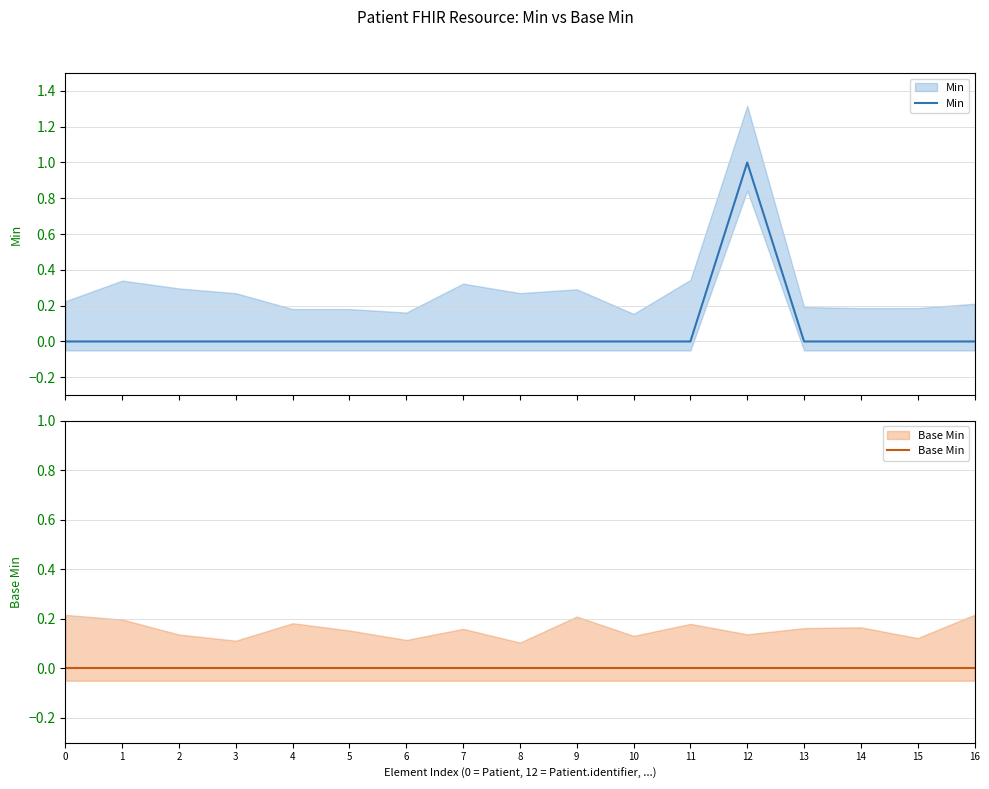

Rank the series at 8 from highest to lowest value.

Min, Base Min